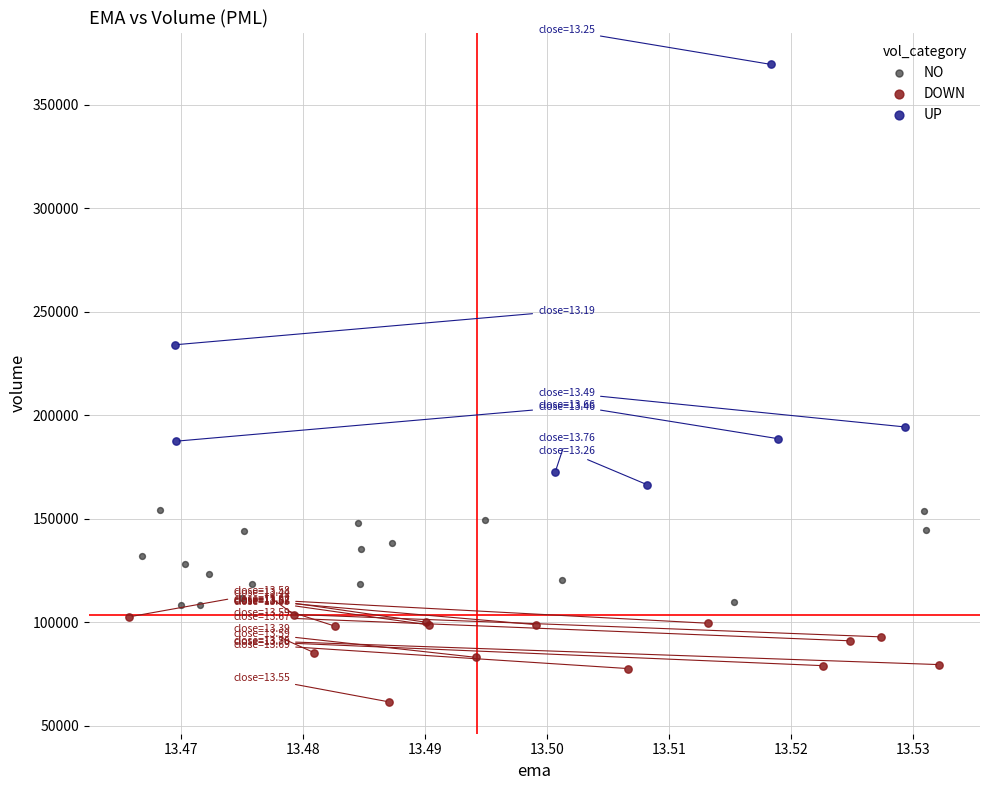

Which series contains the lowest Y value?

DOWN